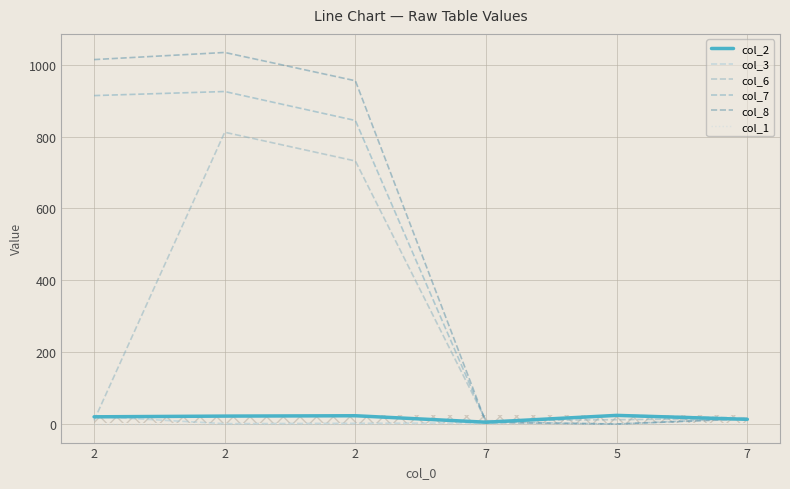

What is the total value across all series at 7?

27.0